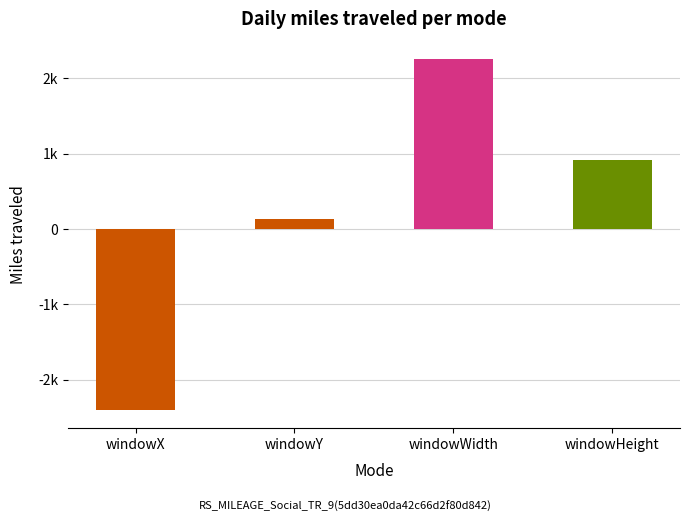

Is it true that the value at windowY is 217.4?

False